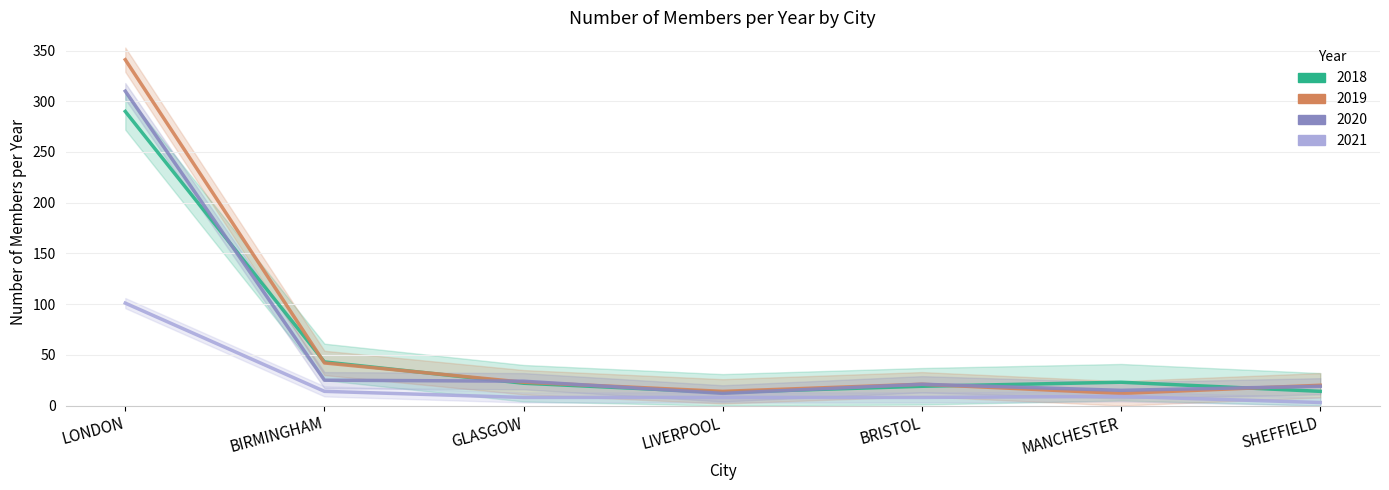

How many intersections are there between 2020 and 2019?

3